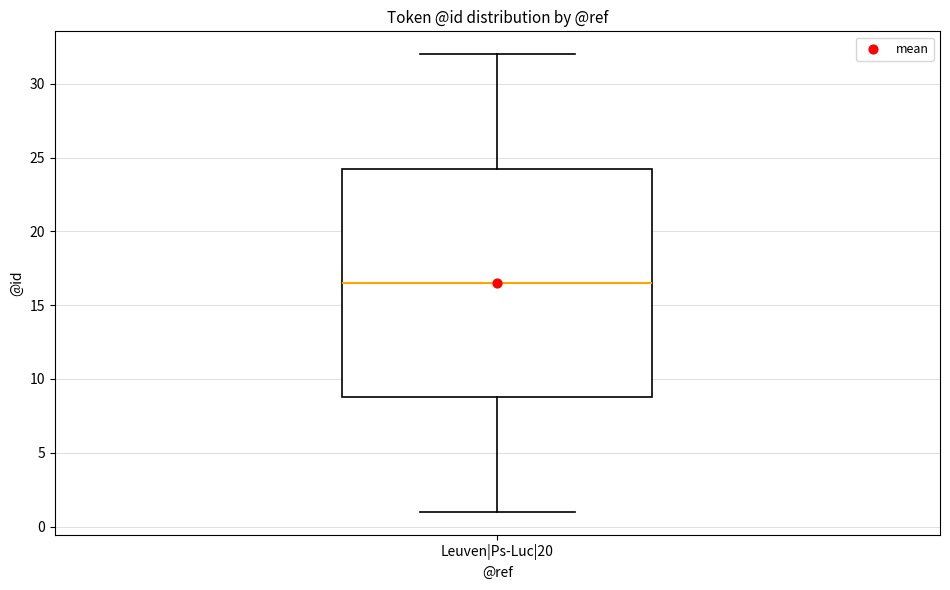

Read this box plot against the y-axis: the position of the median line, the range covered by the box, and the ends of both whiskers. The values are not printed on the chart, so give them approximately, as read against the axis.

median 16.5, box 9.0 to 24.5, whiskers 1.0 to 32.0